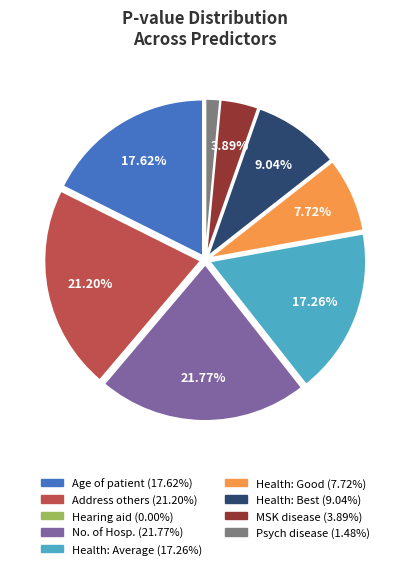

Is there any slice that represents more than half of the pie?

No